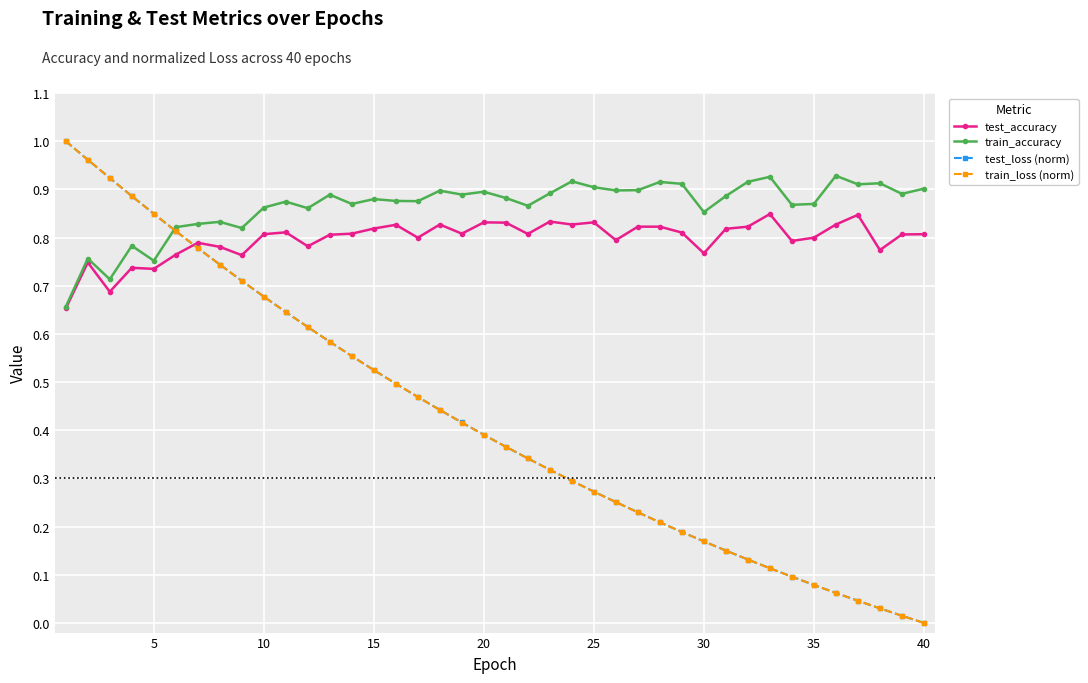

True or false: test_accuracy has more than 1 points higher than both neighbors.

True